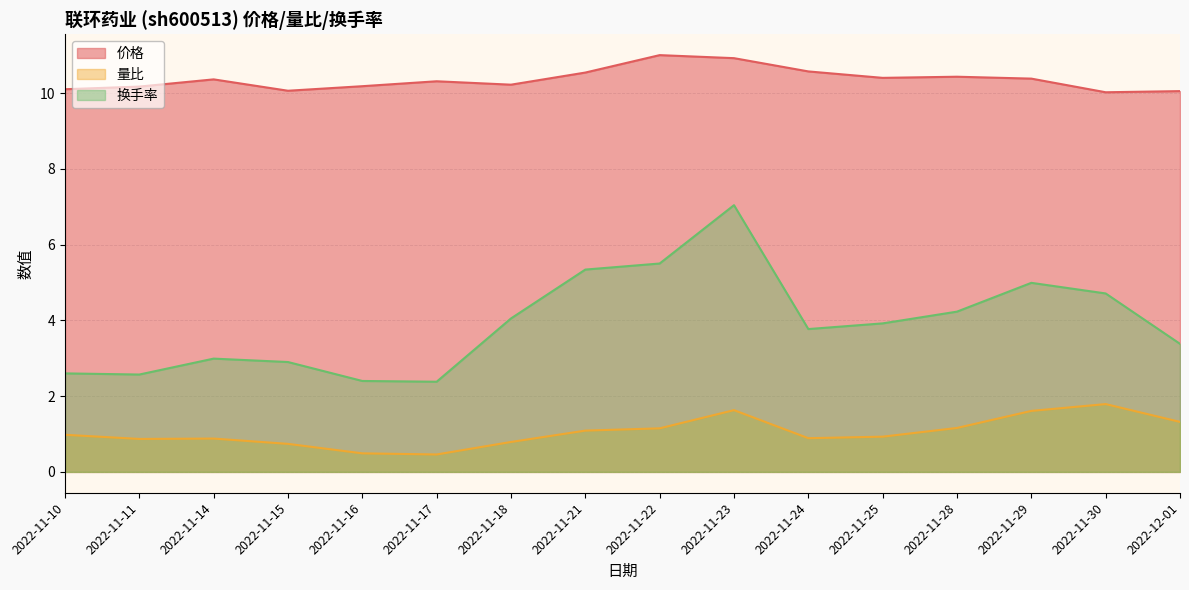

Between 2022-11-16 and 2022-11-22, which is larger?

2022-11-22